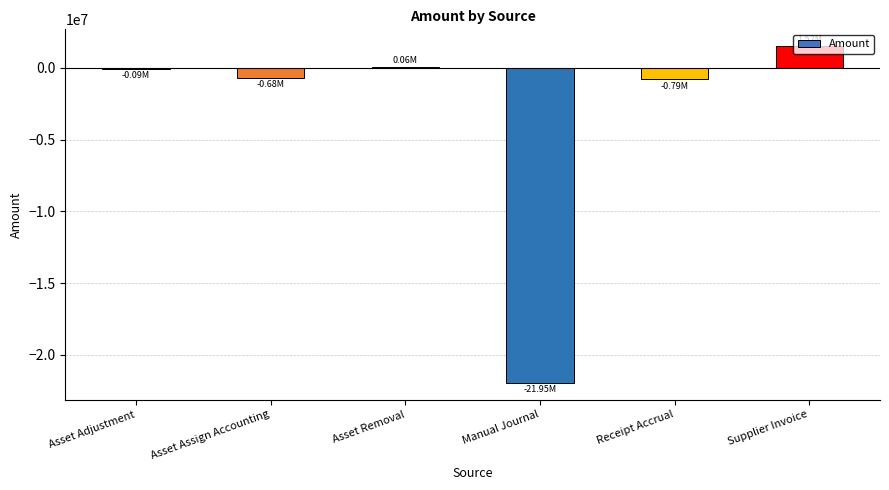

At which category does the chart reach its peak across all series?

Supplier Invoice